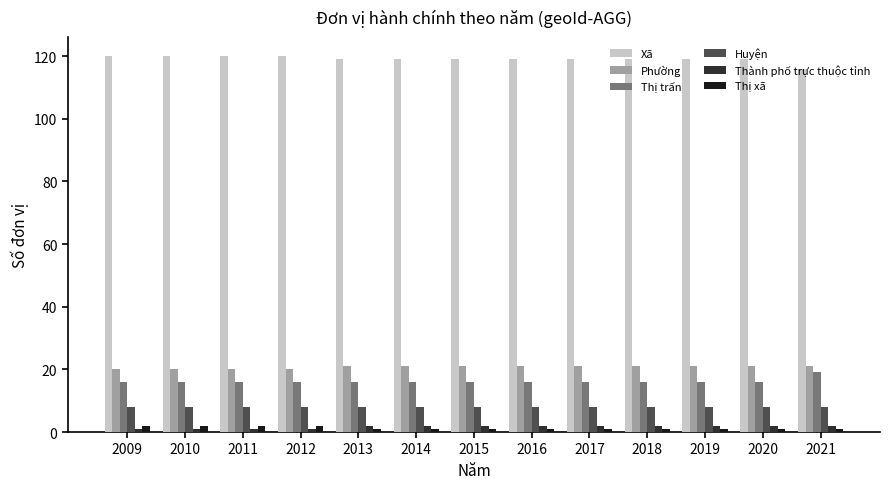

Reading left to right, extract all data points from this chart.

Xã: 120	120	120	120	119	119	119	119	119	119	119	119	116
Phường: 20	20	20	20	21	21	21	21	21	21	21	21	21
Thị trấn: 16	16	16	16	16	16	16	16	16	16	16	16	19
Huyện: 8	8	8	8	8	8	8	8	8	8	8	8	8
Thành phố trực thuộc tỉnh: 1	1	1	1	2	2	2	2	2	2	2	2	2
Thị xã: 2	2	2	2	1	1	1	1	1	1	1	1	1